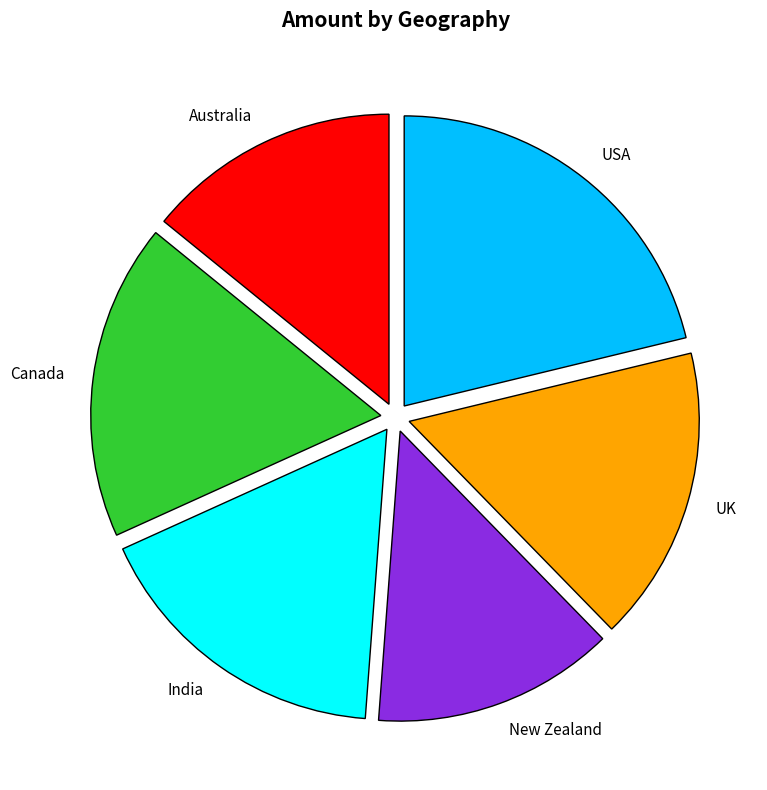

Approximately how many times larger is the value at Australia compared to USA?

0.7